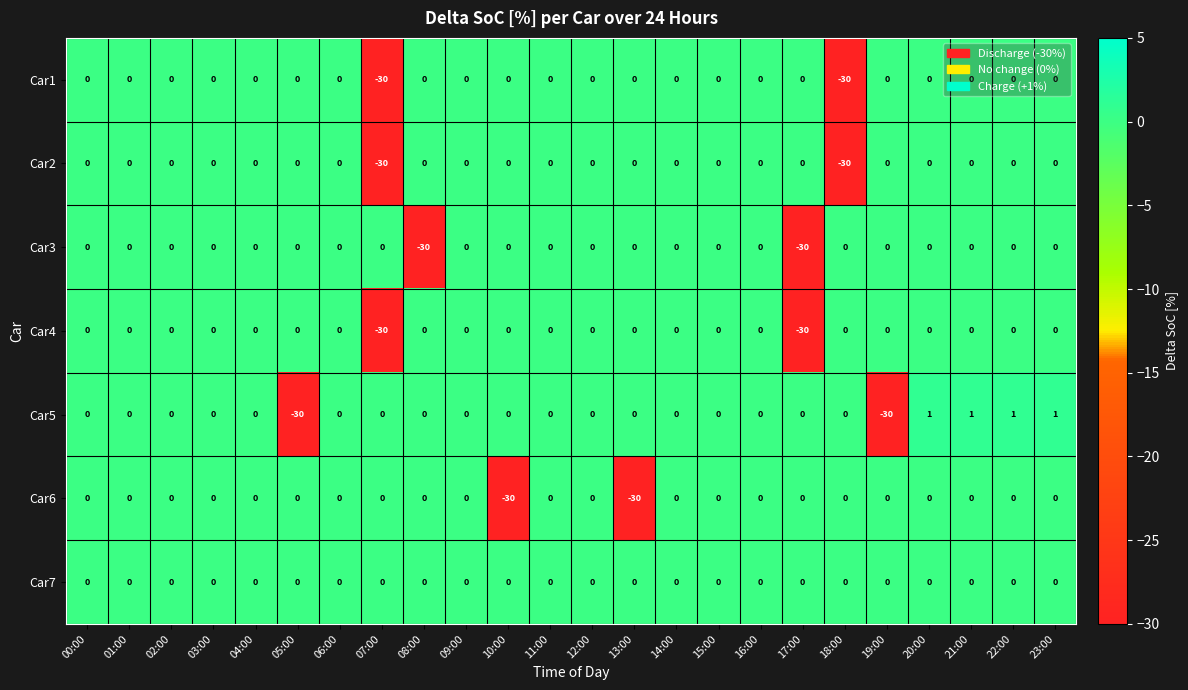

The Car3 series shows -17 at 16:00. True or false?

False